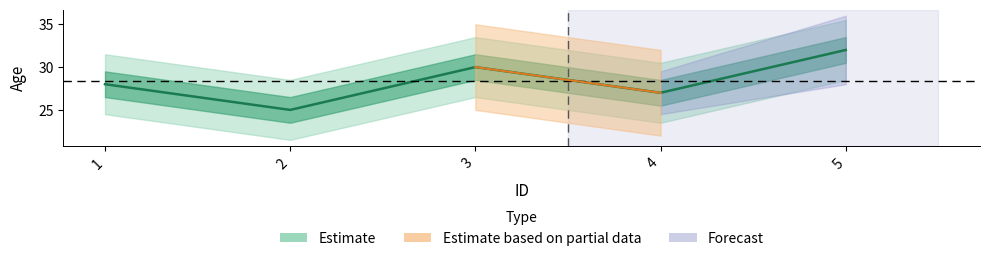

Is it true that the value at 3 is 30?

True